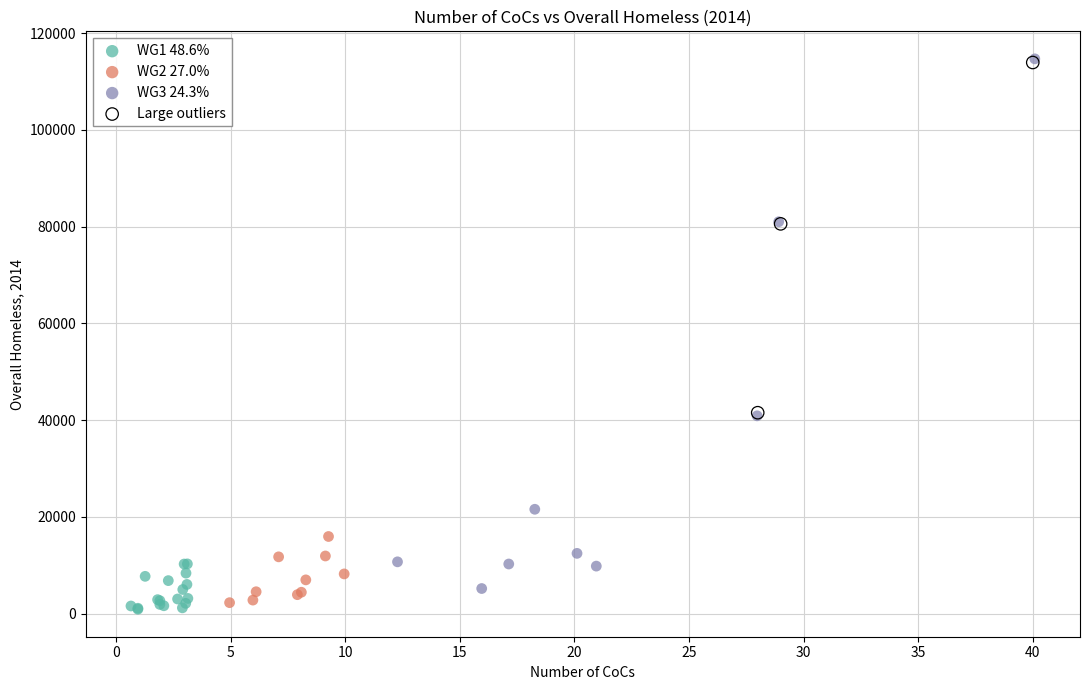

Which series has the widest spread of Y values?

WG3 24.3%